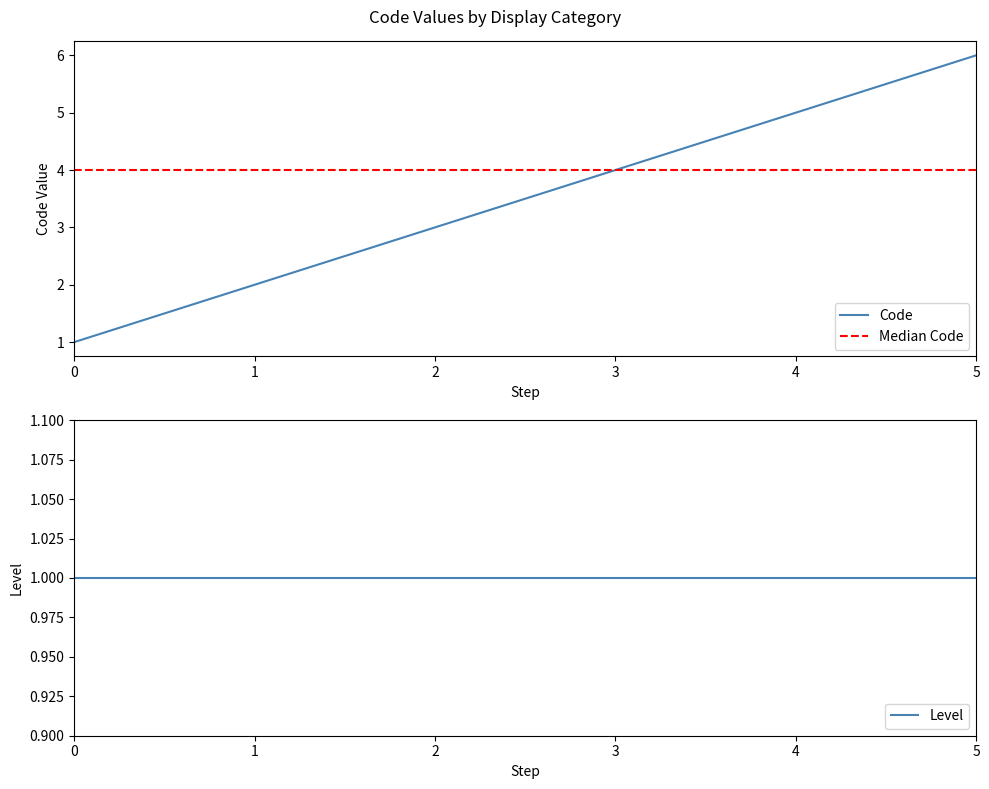

True or false: Code has a value of 2 at 1.

True